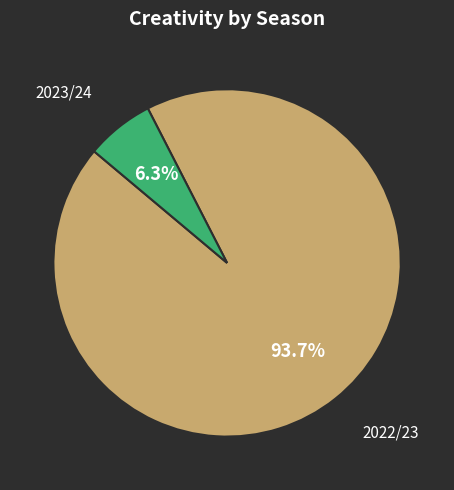

Is there any slice that represents more than half of the pie?

Yes